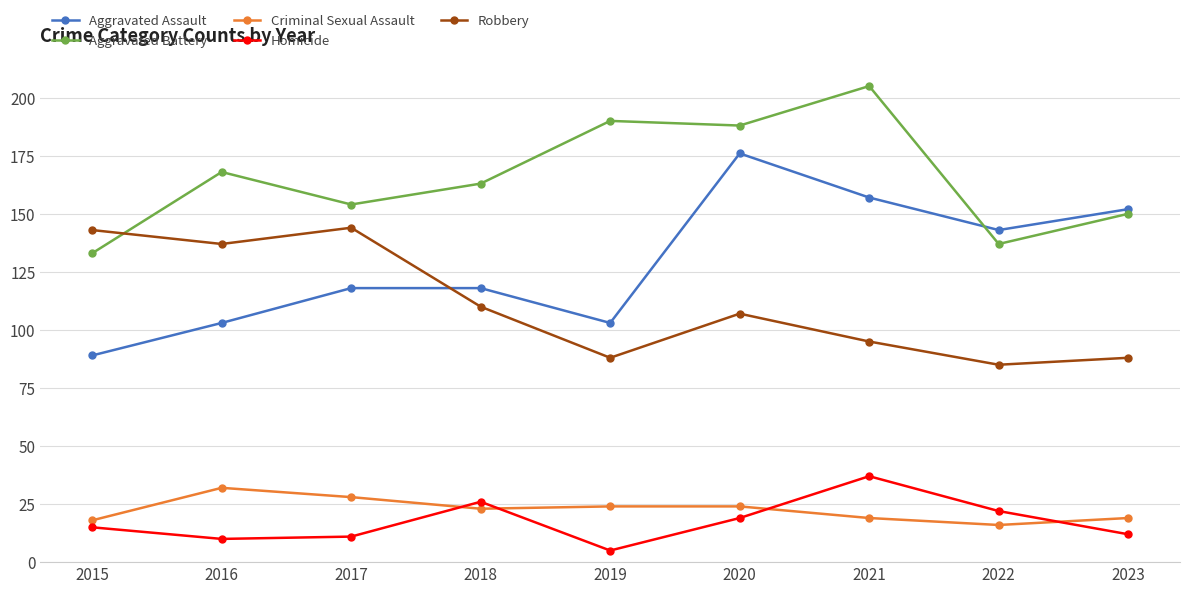

What value does the Robbery series have at 2021?

95